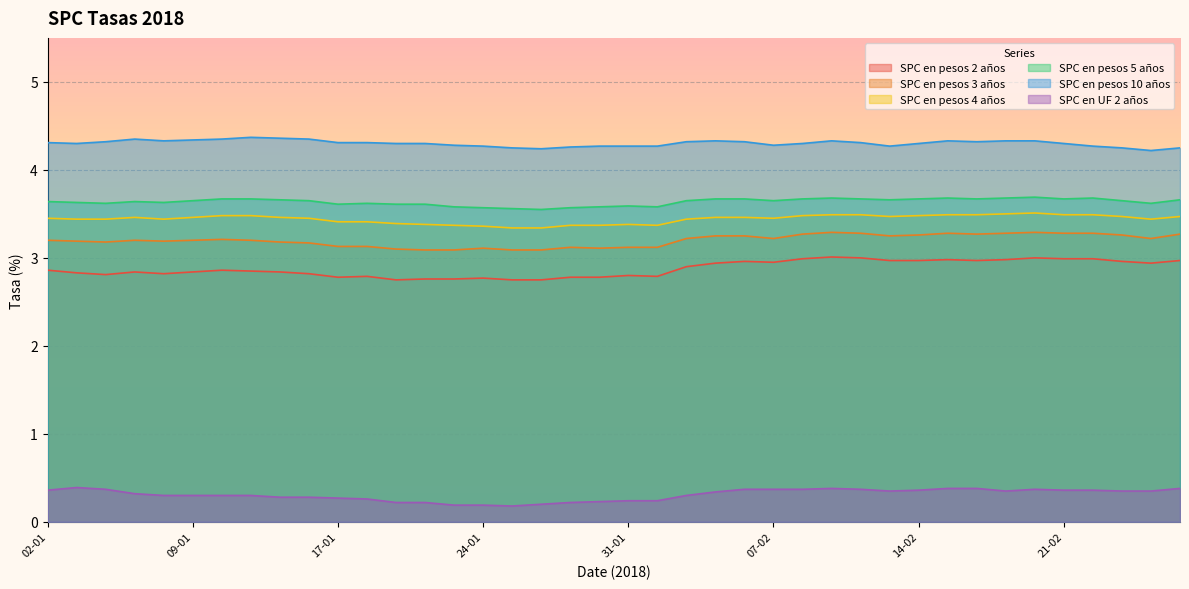

Reading left to right, list all the values displayed in this chart.

SPC en pesos 2 años: 02-01=2.9	03-01=2.8	04-01=2.8	05-01=2.8	08-01=2.8	09-01=2.8	10-01=2.9	11-01=2.9	12-01=2.8	15-01=2.8	17-01=2.8	18-01=2.8	19-01=2.8	22-01=2.8	23-01=2.8	24-01=2.8	25-01=2.8	26-01=2.8	29-01=2.8	30-01=2.8	31-01=2.8	01-02=2.8	02-02=2.9	05-02=2.9	06-02=3.0	07-02=3.0	08-02=3.0	09-02=3.0	12-02=3.0	13-02=3.0	14-02=3.0	15-02=3.0	16-02=3.0	19-02=3.0	20-02=3.0	21-02=3.0	22-02=3.0	23-02=3.0	26-02=2.9	27-02=3.0
SPC en pesos 3 años: 02-01=3.2	03-01=3.2	04-01=3.2	05-01=3.2	08-01=3.2	09-01=3.2	10-01=3.2	11-01=3.2	12-01=3.2	15-01=3.2	17-01=3.1	18-01=3.1	19-01=3.1	22-01=3.1	23-01=3.1	24-01=3.1	25-01=3.1	26-01=3.1	29-01=3.1	30-01=3.1	31-01=3.1	01-02=3.1	02-02=3.2	05-02=3.2	06-02=3.2	07-02=3.2	08-02=3.3	09-02=3.3	12-02=3.3	13-02=3.2	14-02=3.3	15-02=3.3	16-02=3.3	19-02=3.3	20-02=3.3	21-02=3.3	22-02=3.3	23-02=3.3	26-02=3.2	27-02=3.3
SPC en pesos 4 años: 02-01=3.5	03-01=3.4	04-01=3.4	05-01=3.5	08-01=3.4	09-01=3.5	10-01=3.5	11-01=3.5	12-01=3.5	15-01=3.5	17-01=3.4	18-01=3.4	19-01=3.4	22-01=3.4	23-01=3.4	24-01=3.4	25-01=3.3	26-01=3.3	29-01=3.4	30-01=3.4	31-01=3.4	01-02=3.4	02-02=3.4	05-02=3.5	06-02=3.5	07-02=3.5	08-02=3.5	09-02=3.5	12-02=3.5	13-02=3.5	14-02=3.5	15-02=3.5	16-02=3.5	19-02=3.5	20-02=3.5	21-02=3.5	22-02=3.5	23-02=3.5	26-02=3.4	27-02=3.5
SPC en pesos 5 años: 02-01=3.6	03-01=3.6	04-01=3.6	05-01=3.6	08-01=3.6	09-01=3.6	10-01=3.7	11-01=3.7	12-01=3.7	15-01=3.6	17-01=3.6	18-01=3.6	19-01=3.6	22-01=3.6	23-01=3.6	24-01=3.6	25-01=3.6	26-01=3.5	29-01=3.6	30-01=3.6	31-01=3.6	01-02=3.6	02-02=3.6	05-02=3.7	06-02=3.7	07-02=3.6	08-02=3.7	09-02=3.7	12-02=3.7	13-02=3.7	14-02=3.7	15-02=3.7	16-02=3.7	19-02=3.7	20-02=3.7	21-02=3.7	22-02=3.7	23-02=3.6	26-02=3.6	27-02=3.7
SPC en pesos 10 años: 02-01=4.3	03-01=4.3	04-01=4.3	05-01=4.3	08-01=4.3	09-01=4.3	10-01=4.3	11-01=4.4	12-01=4.4	15-01=4.3	17-01=4.3	18-01=4.3	19-01=4.3	22-01=4.3	23-01=4.3	24-01=4.3	25-01=4.2	26-01=4.2	29-01=4.3	30-01=4.3	31-01=4.3	01-02=4.3	02-02=4.3	05-02=4.3	06-02=4.3	07-02=4.3	08-02=4.3	09-02=4.3	12-02=4.3	13-02=4.3	14-02=4.3	15-02=4.3	16-02=4.3	19-02=4.3	20-02=4.3	21-02=4.3	22-02=4.3	23-02=4.2	26-02=4.2	27-02=4.2
SPC en UF 2 años: 02-01=0.4	03-01=0.4	04-01=0.4	05-01=0.3	08-01=0.3	09-01=0.3	10-01=0.3	11-01=0.3	12-01=0.3	15-01=0.3	17-01=0.3	18-01=0.3	19-01=0.2	22-01=0.2	23-01=0.2	24-01=0.2	25-01=0.2	26-01=0.2	29-01=0.2	30-01=0.2	31-01=0.2	01-02=0.2	02-02=0.3	05-02=0.3	06-02=0.4	07-02=0.4	08-02=0.4	09-02=0.4	12-02=0.4	13-02=0.3	14-02=0.4	15-02=0.4	16-02=0.4	19-02=0.3	20-02=0.4	21-02=0.4	22-02=0.4	23-02=0.3	26-02=0.3	27-02=0.4